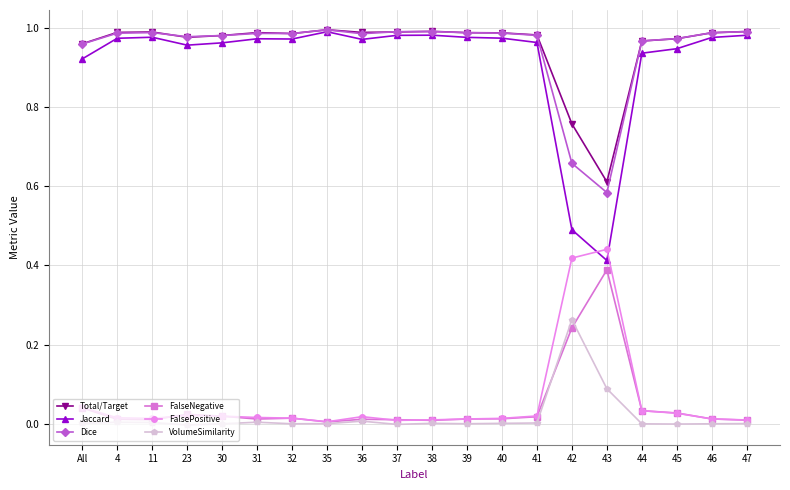

True or false: Jaccard has more than 1 interior local peaks.

True